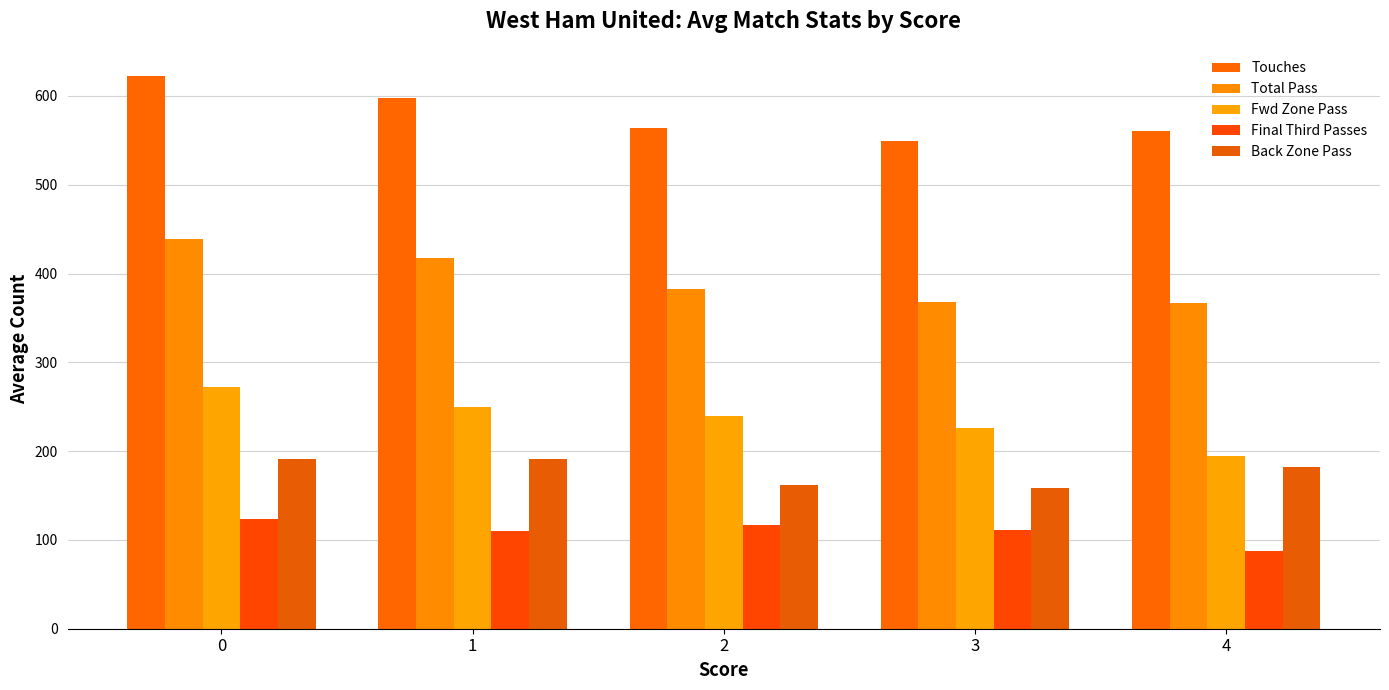

Where is Fwd Zone Pass nearest to the value 232?

3